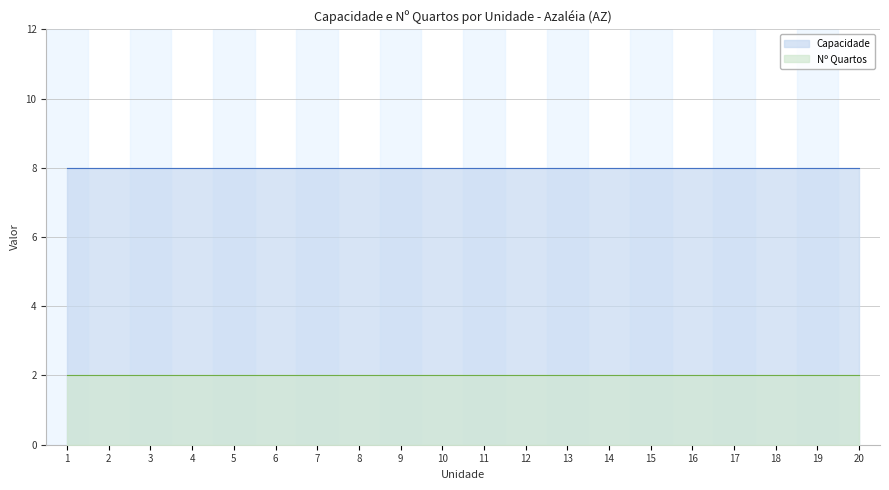

Read the Capacidade value at 17.

8